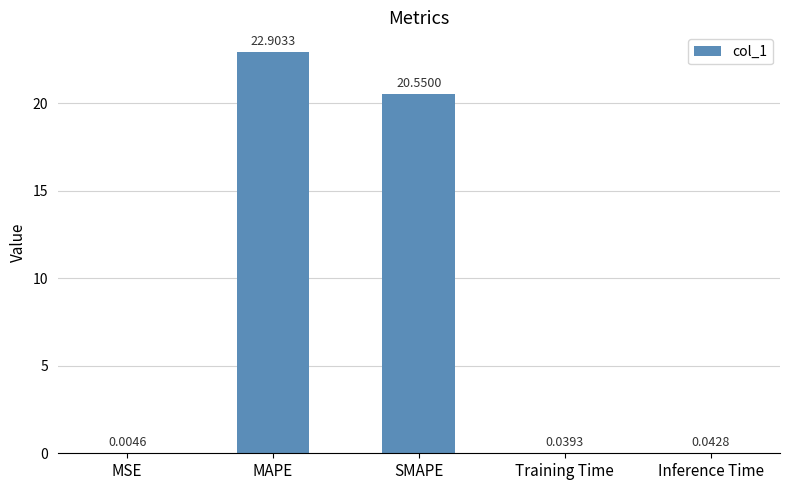

Which has a higher value, MAPE or MSE?

MAPE